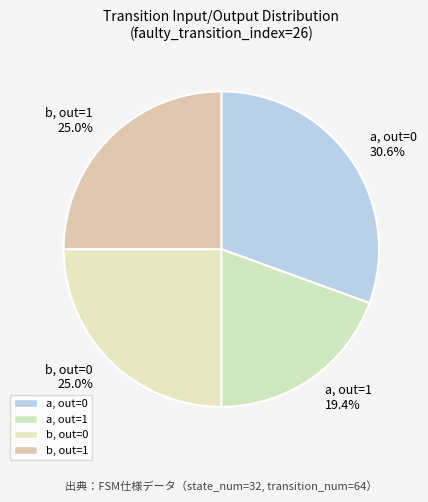

Does any single category account for the majority?

No